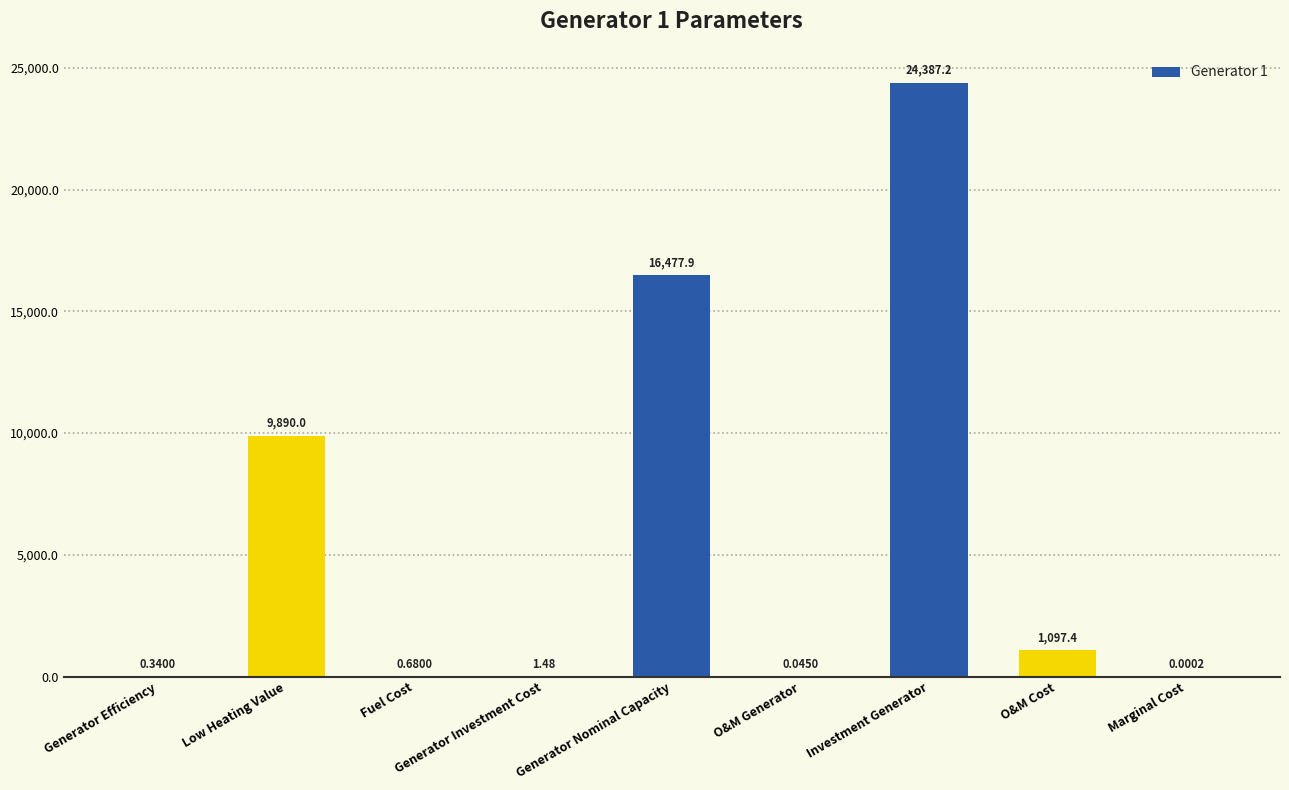

Which has a higher value, Generator Investment Cost or Fuel Cost?

Generator Investment Cost